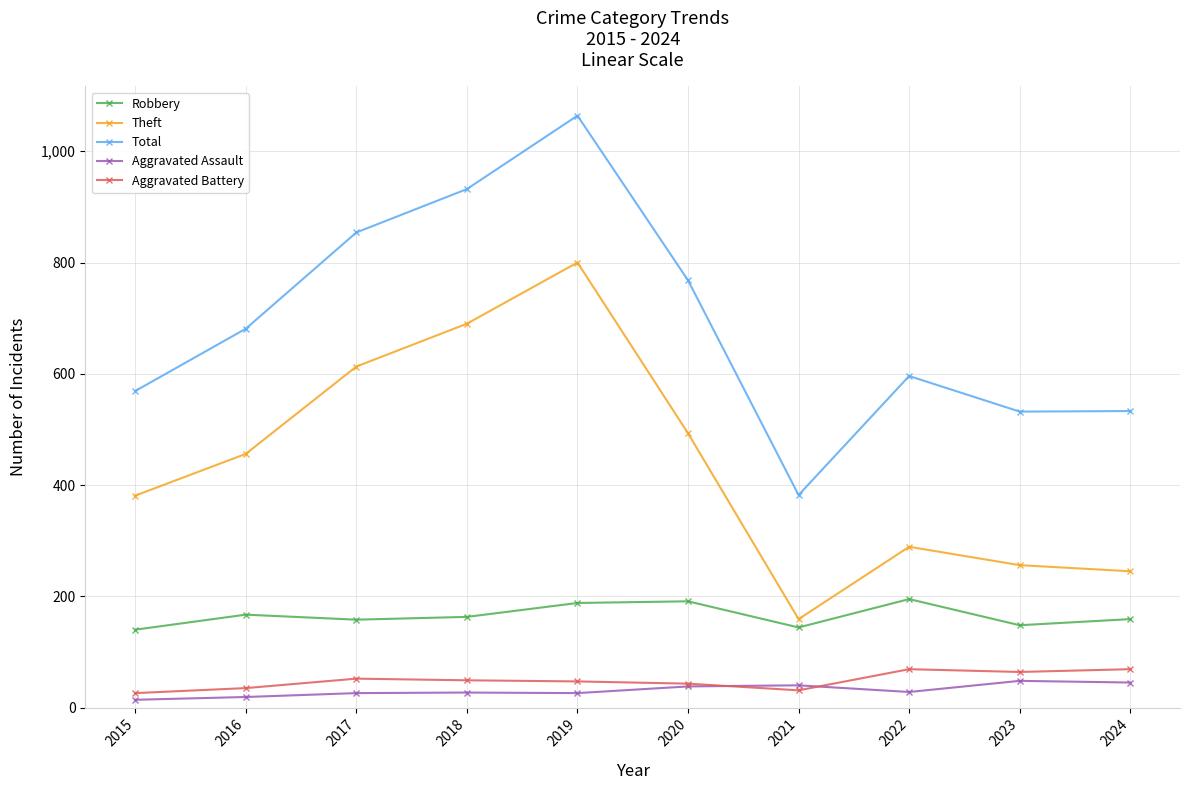

Which series changed the most between 2019 and 2024?

Theft